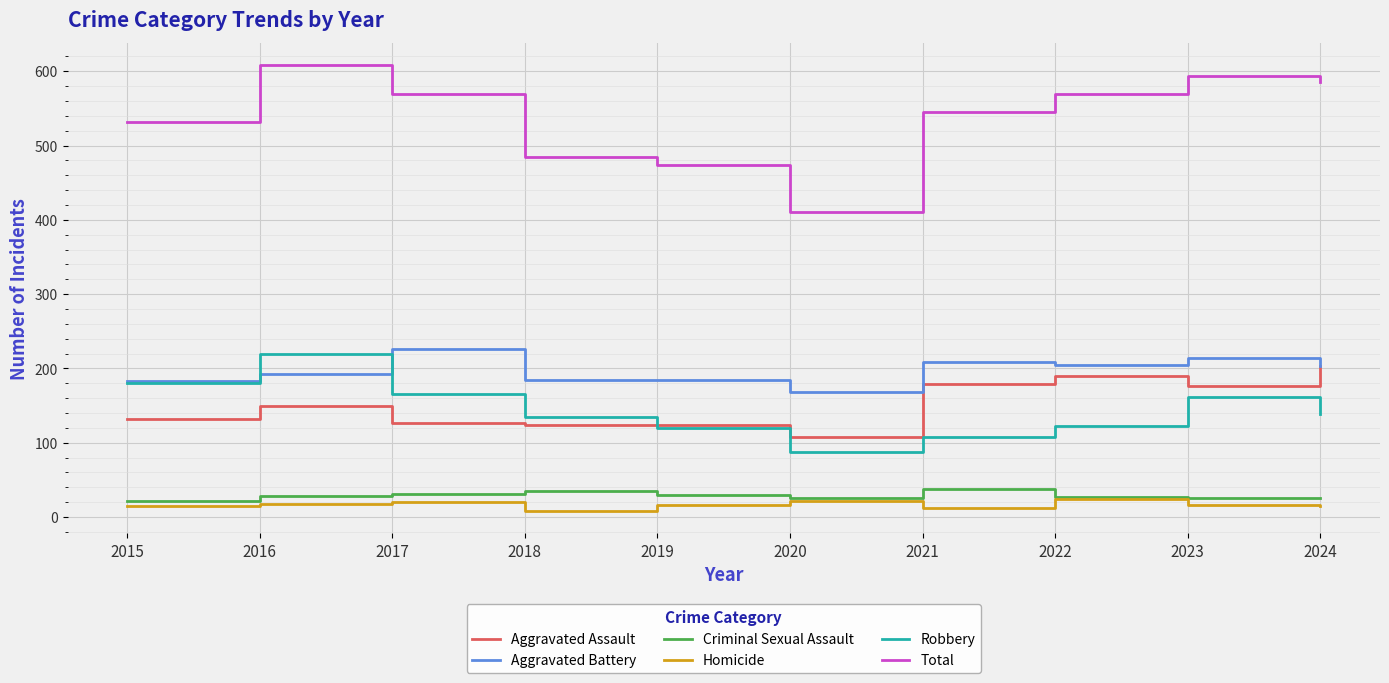

The value of Aggravated Battery at 2015 is 183. True or false?

True